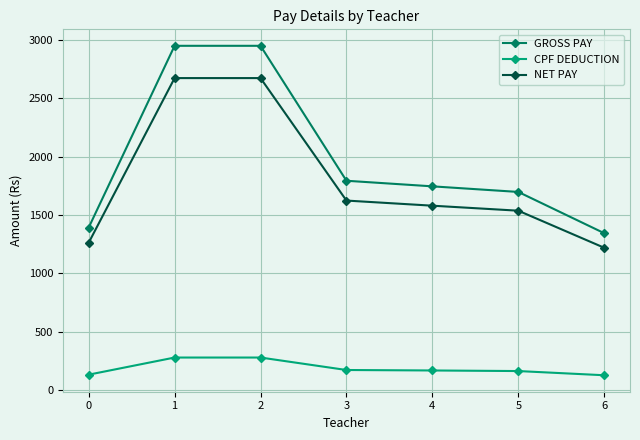

Between 5 and 6, which series saw the biggest shift?

GROSS PAY